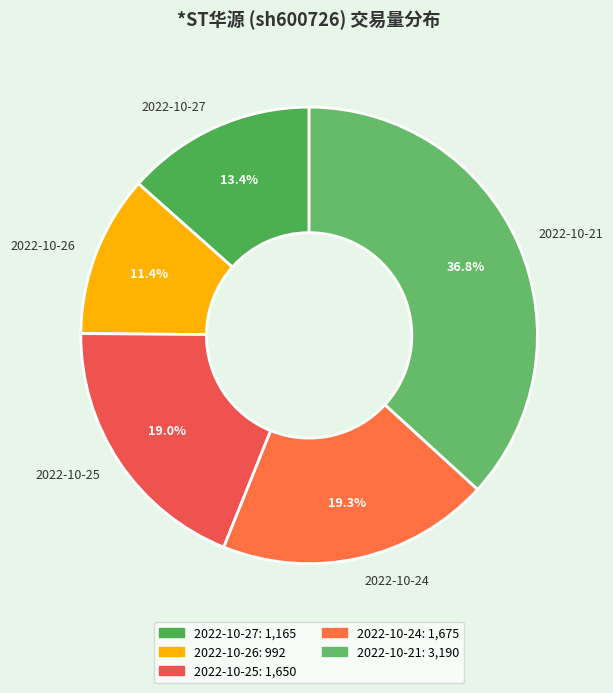

To the nearest percent, what percentage of the pie is 2022-10-24?

19%